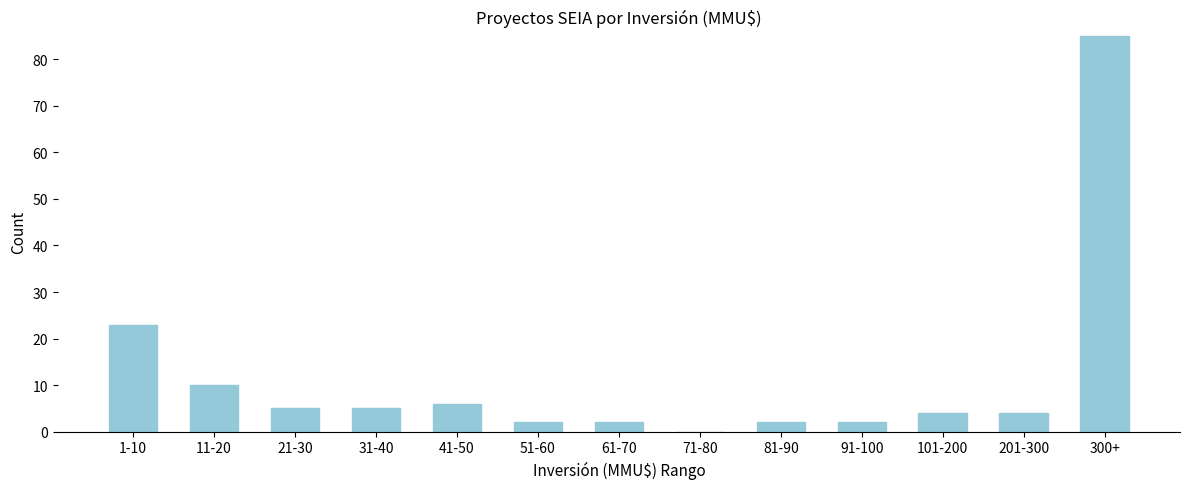

Reading left to right, transcribe all the data shown in this chart.

1-10=23	11-20=10	21-30=5	31-40=5	41-50=6	51-60=2	61-70=2	71-80=0	81-90=2	91-100=2	101-200=4	201-300=4	300+=85